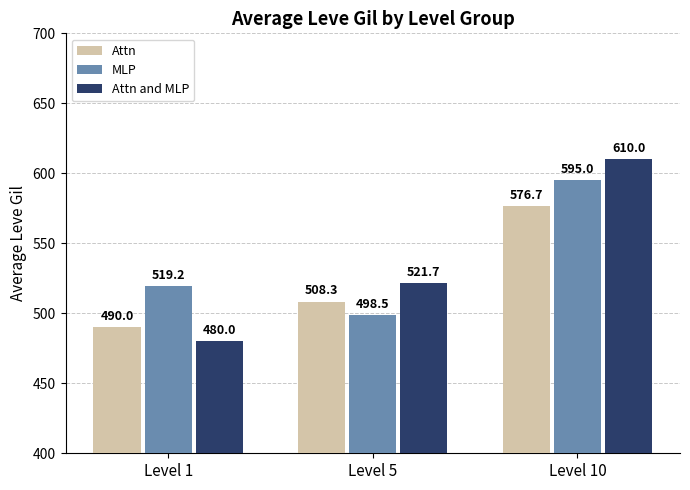

What is the average value of the MLP series?

537.6